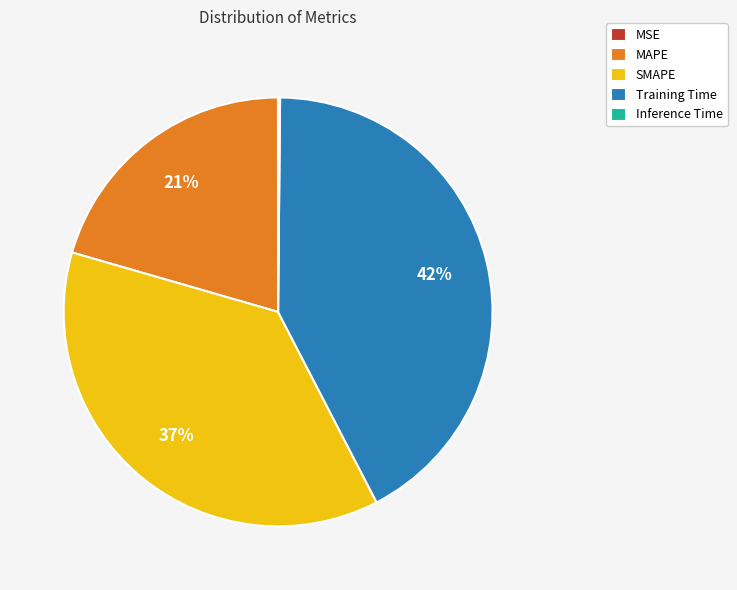

To the nearest percent, what is the average slice percentage?

20%